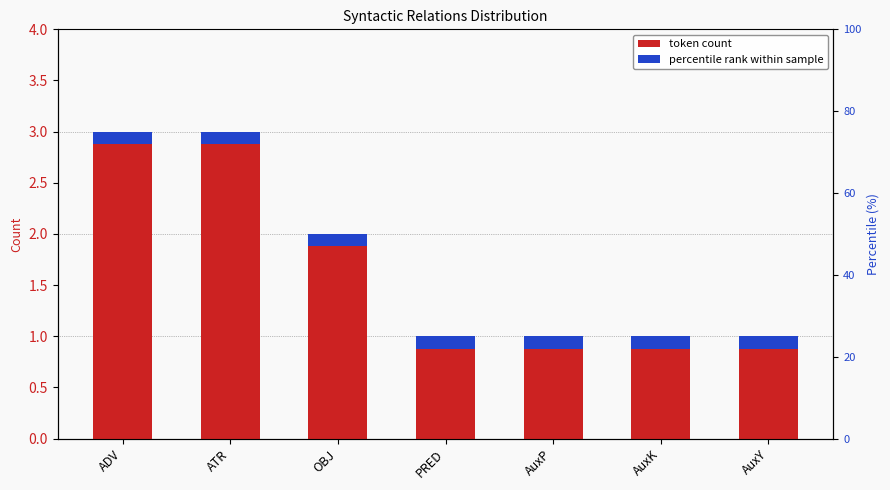

What is the sum of the values at AuxP and AuxY?

2